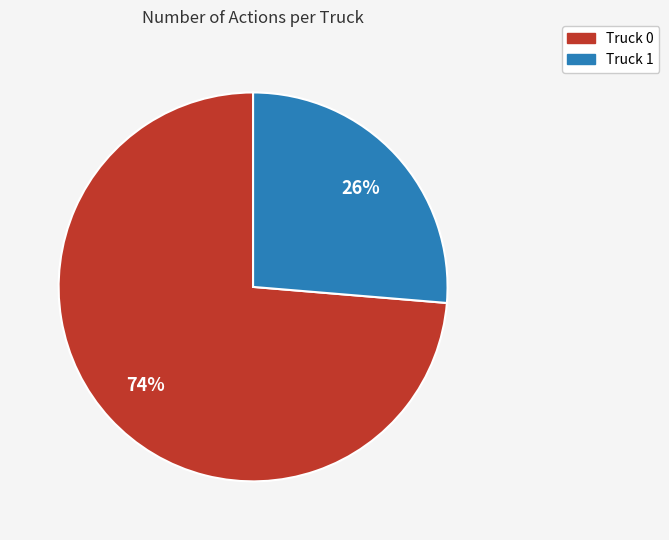

Approximately how many times larger is the value at Truck 1 compared to Truck 0?

0.4